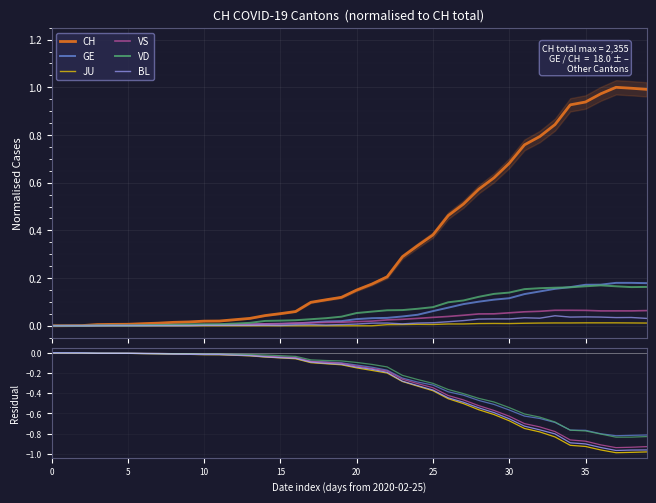

What is the difference between the second highest and minimum values in the JU series?

1.0